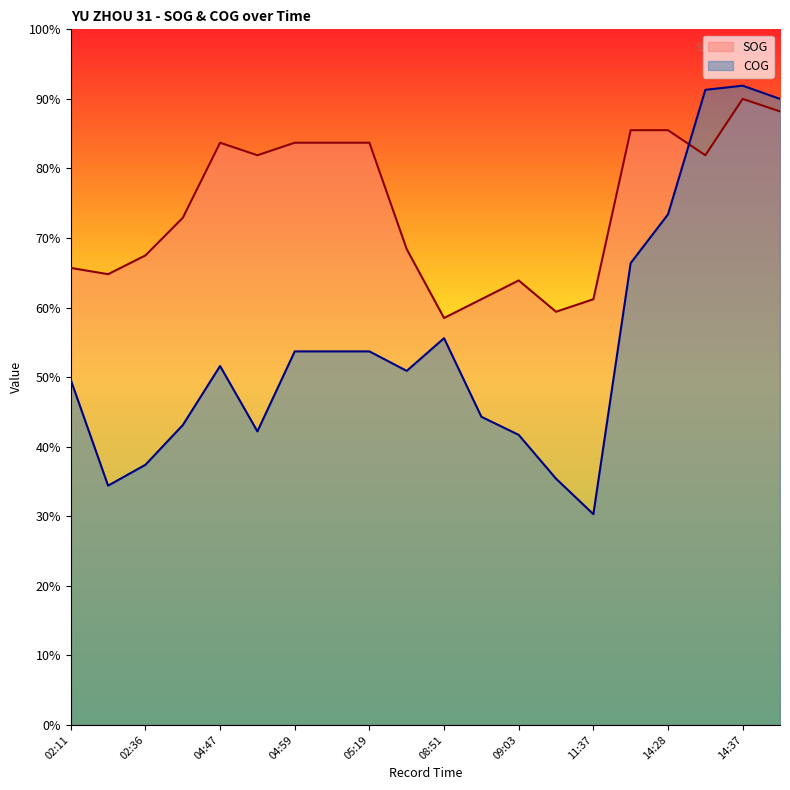

What is the label of the 9th point from the right?

08:55